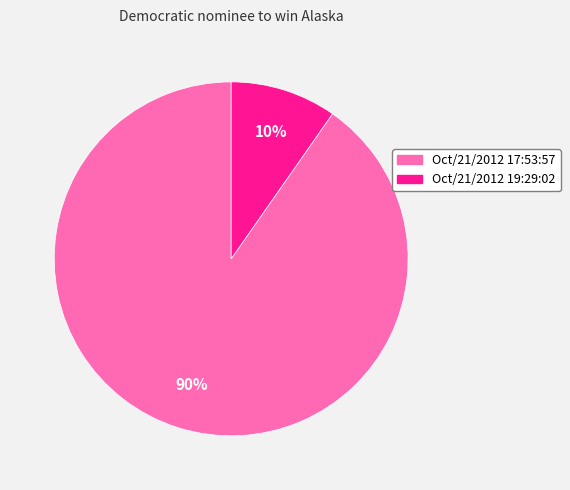

To the nearest percent, what percentage of the pie is Oct/21/2012 17:53:57?

90%